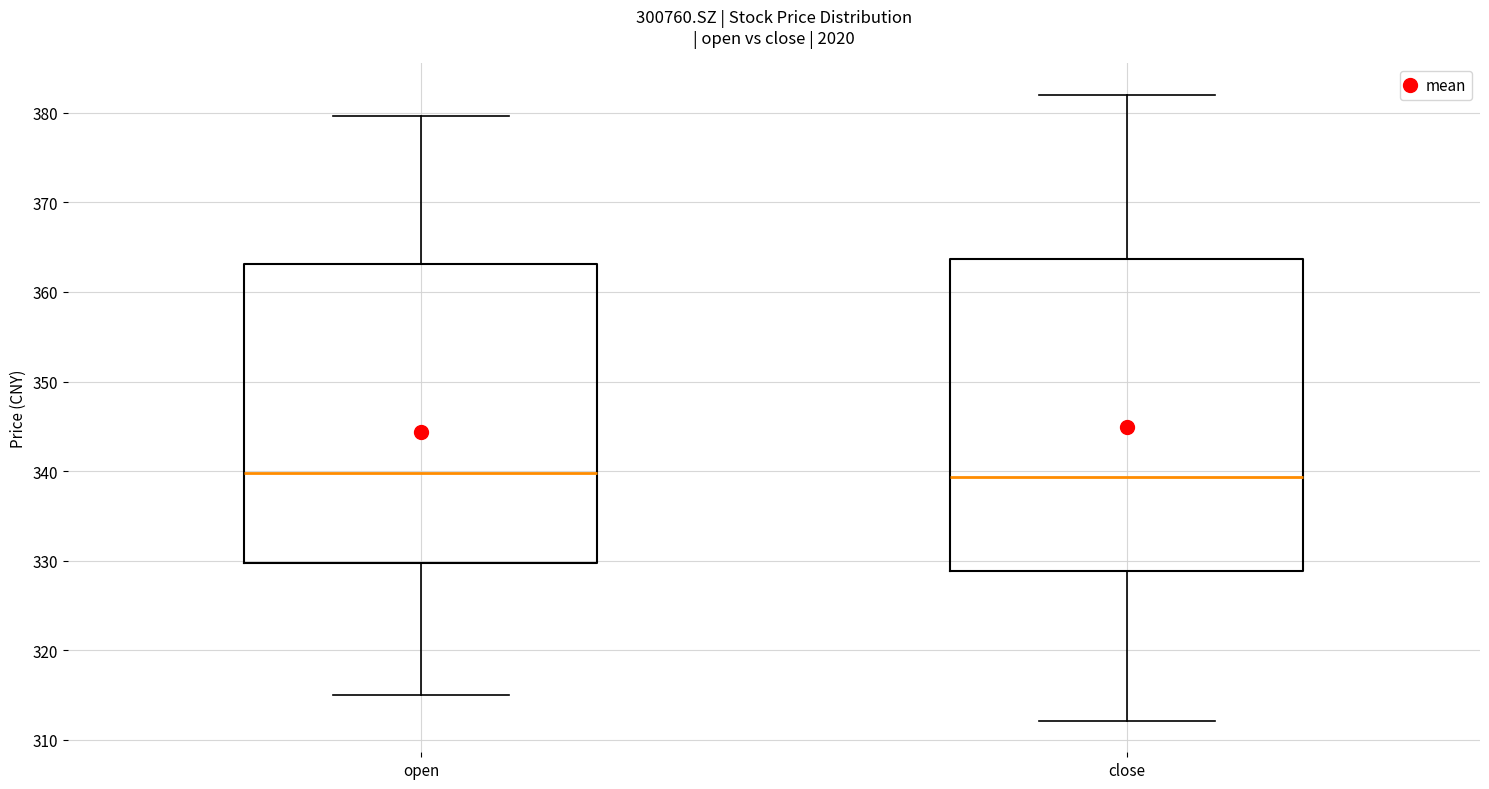

Comparing the boxes themselves (not the whiskers), which one is the tallest?

close